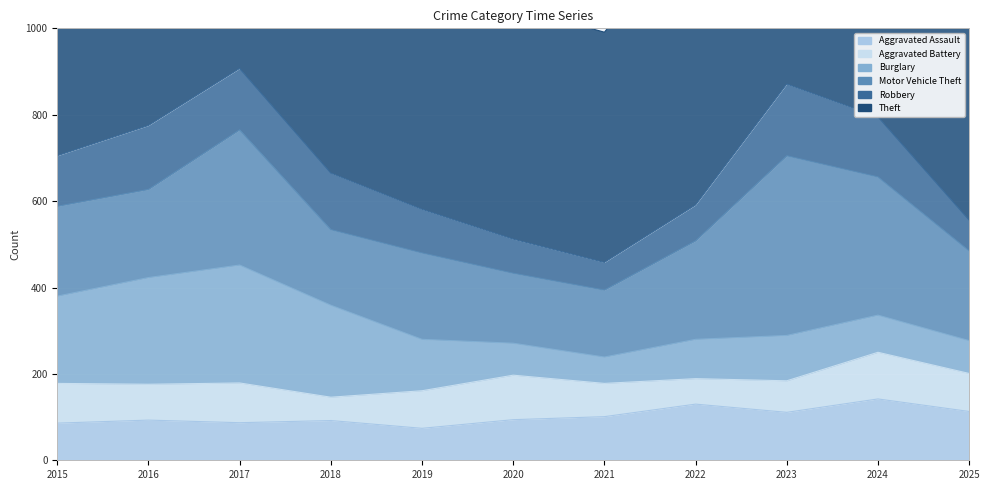

What is the value of the Aggravated Battery point at the 1st from the left?

92